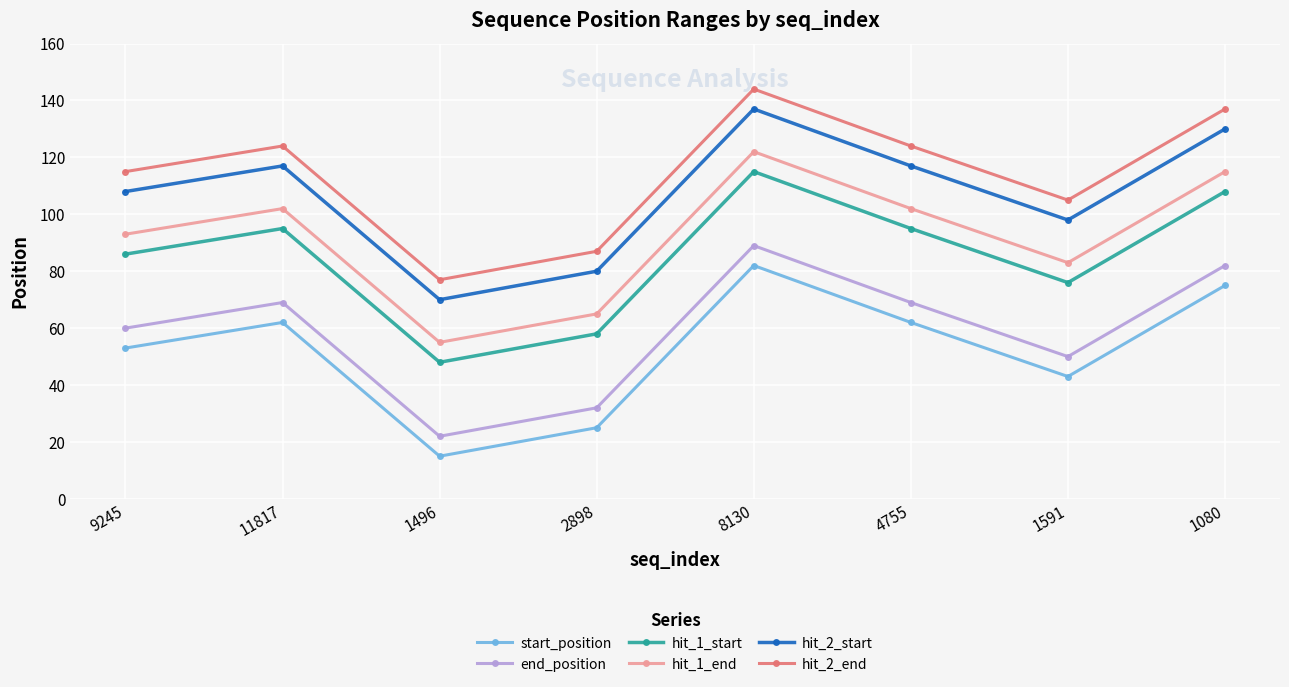

Which series has the largest total across all categories?

hit_2_end